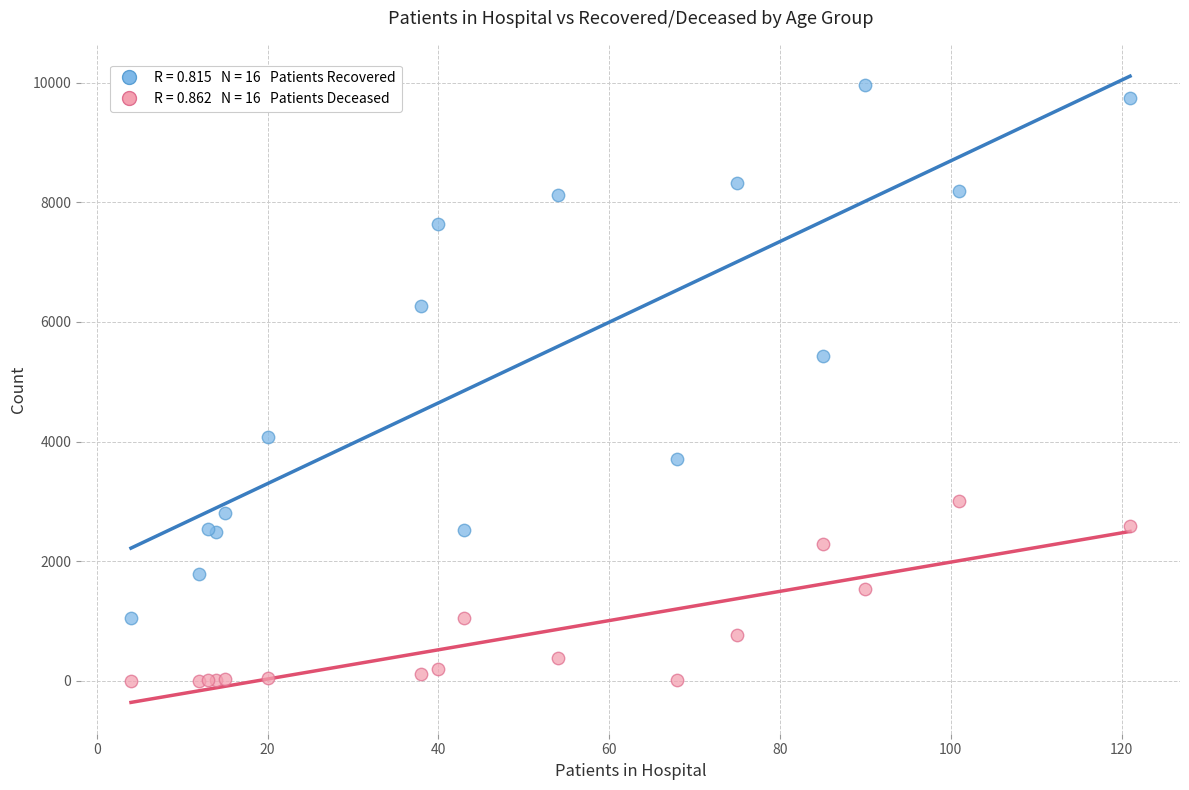

Across all series, what Y value is closest to 4986?

5431